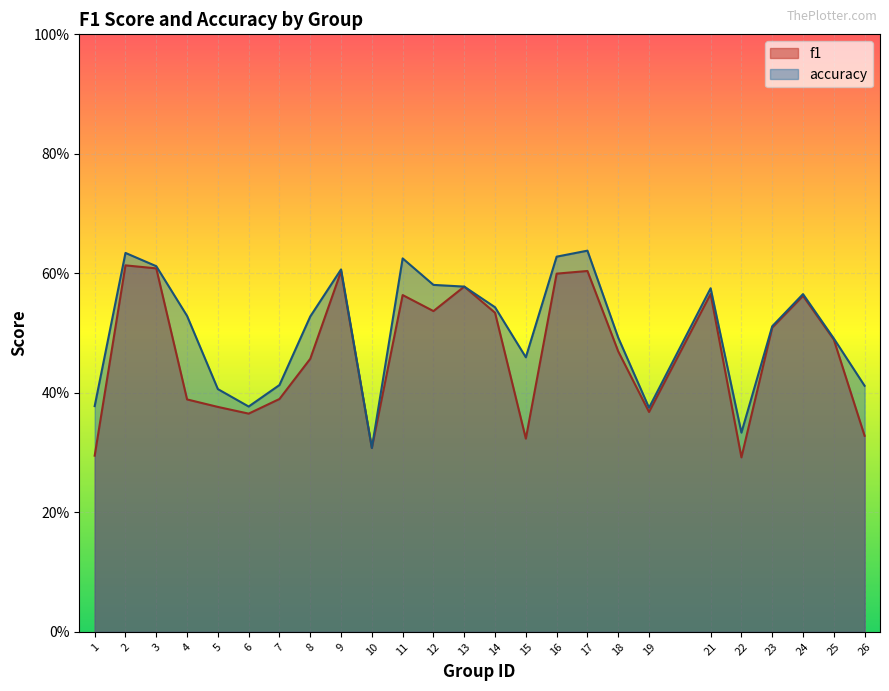

What is the highest value of the f1 series?

0.6